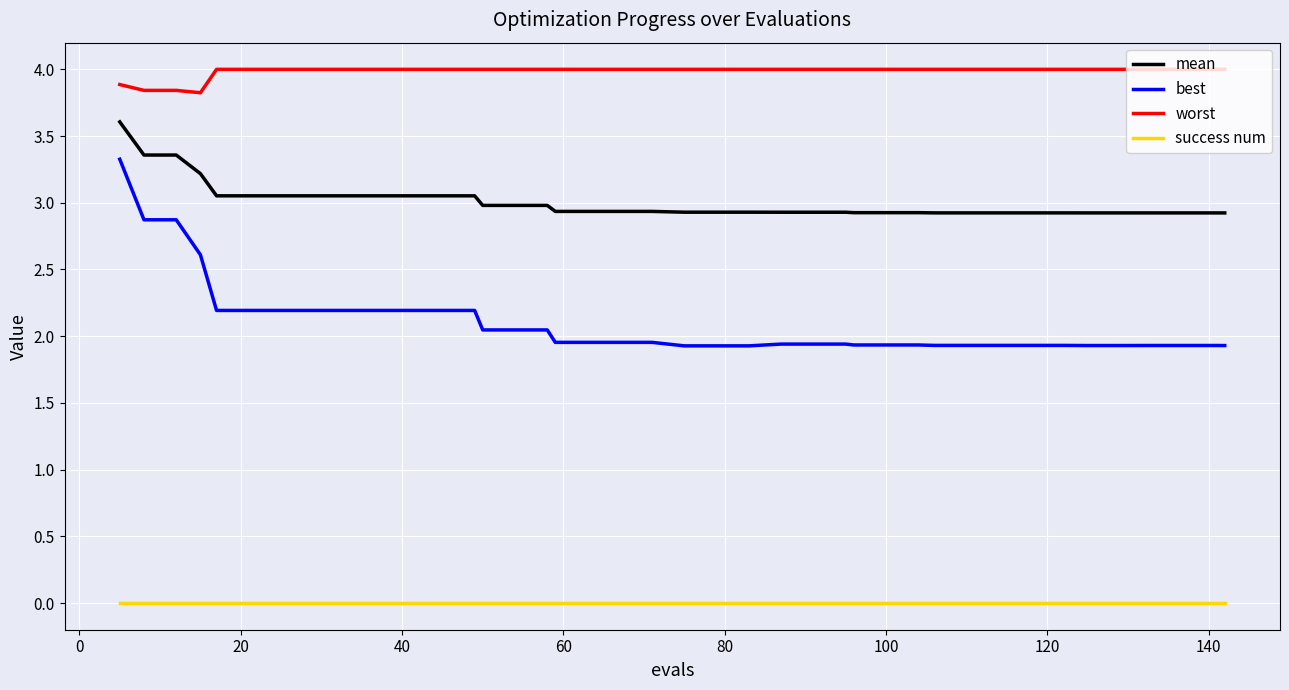

Which series has the largest range (max minus min)?

best